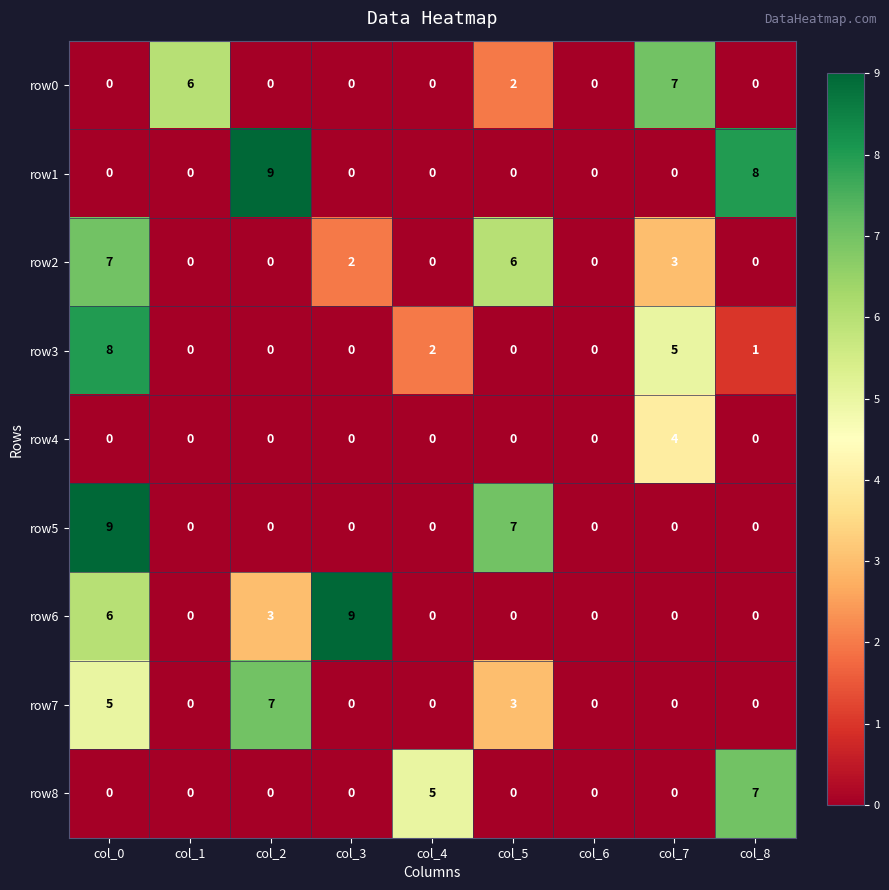

At which category is the sum across all series the highest?

col_0